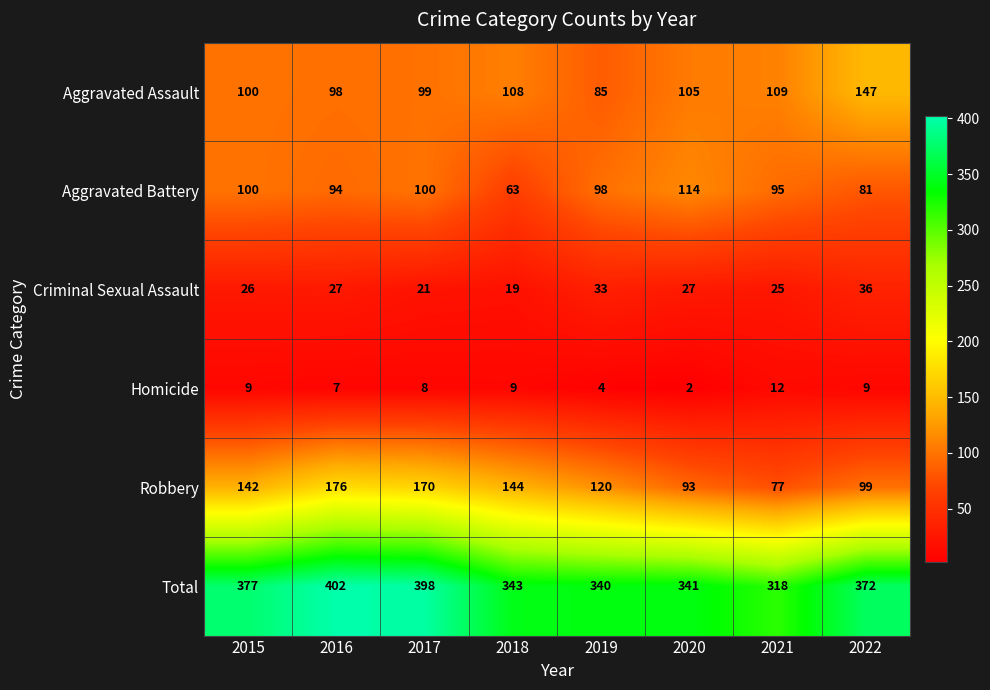

What value does the Aggravated Assault series have at 2016?

98